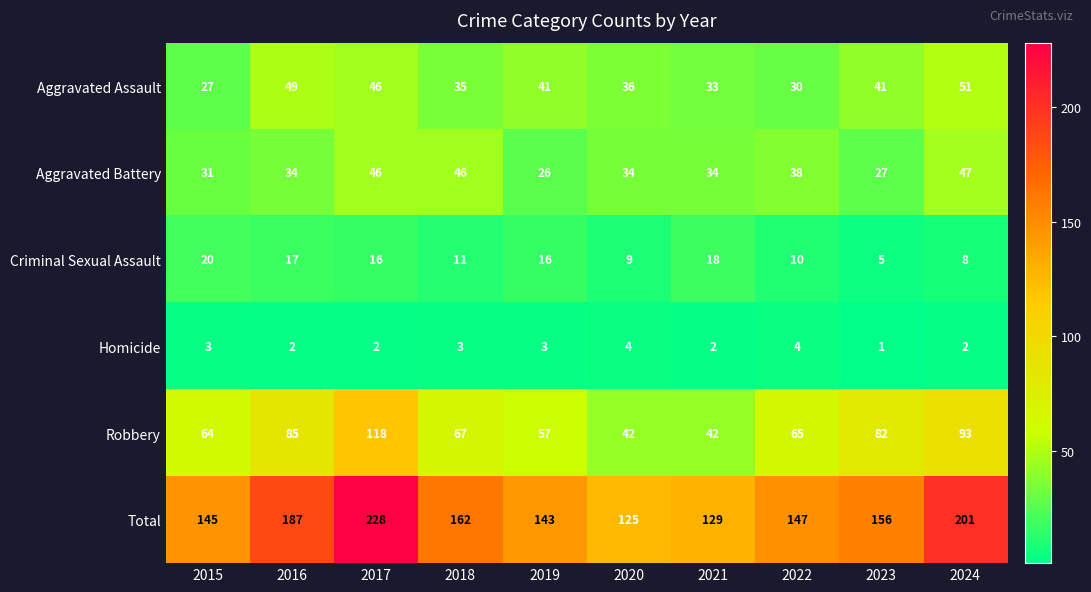

True or false: Aggravated Assault has a value of 30 at 2022.

True